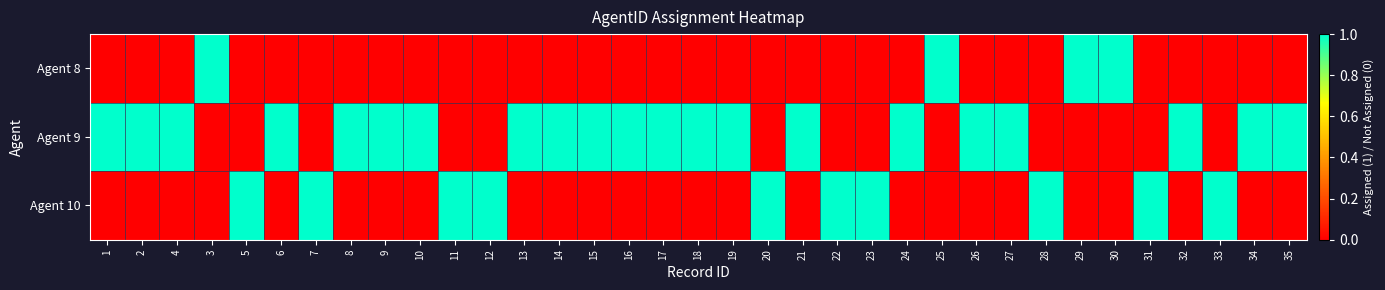

Between 4 and 28, which is larger?

4